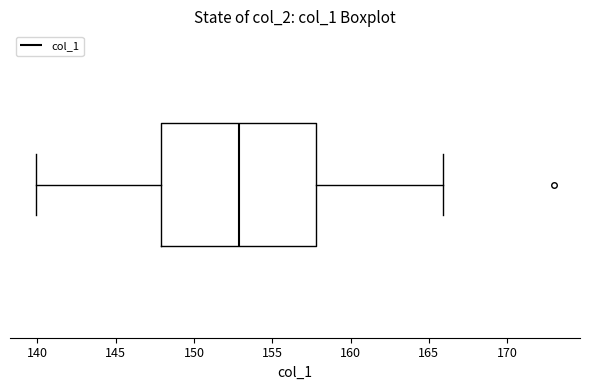

Where does the right whisker of the box end on the x-axis? The values are not printed on the chart, so give them approximately, as read against the axis.

166